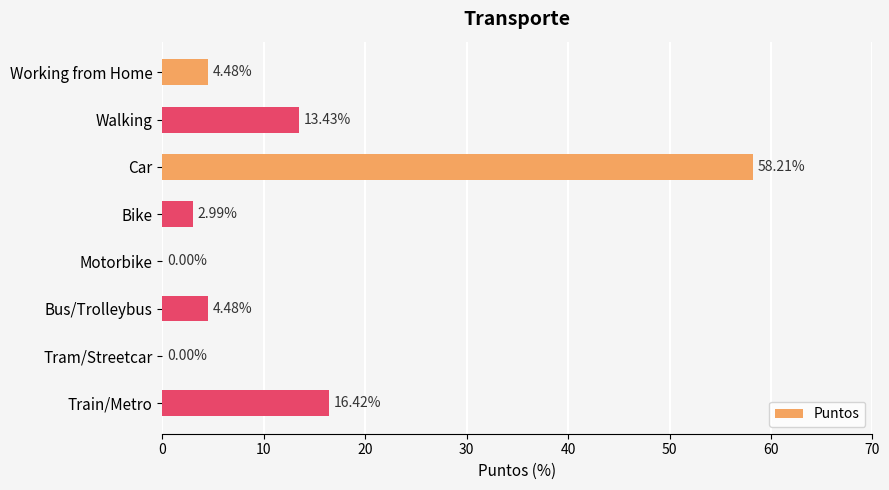

Which label corresponds to the largest value in the chart?

Car